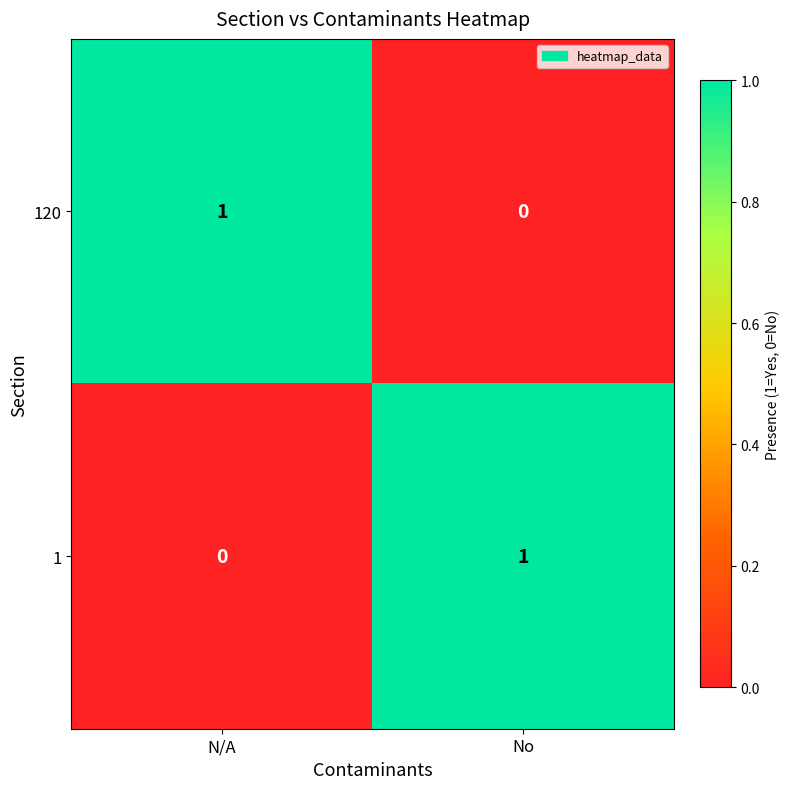

Reading left to right, extract all data points from this chart.

120: 1	0
1: 0	1